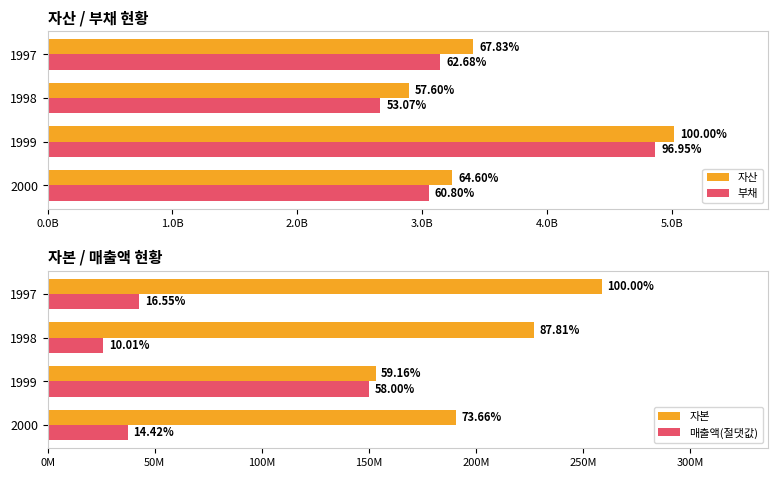

What is the greatest value displayed?

5022329461